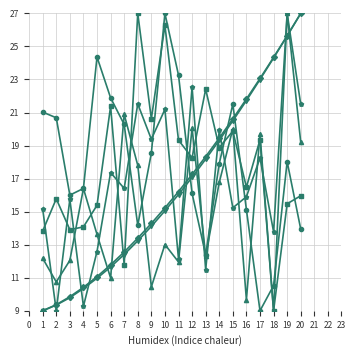

What is the total value across all series at 11?

98.9